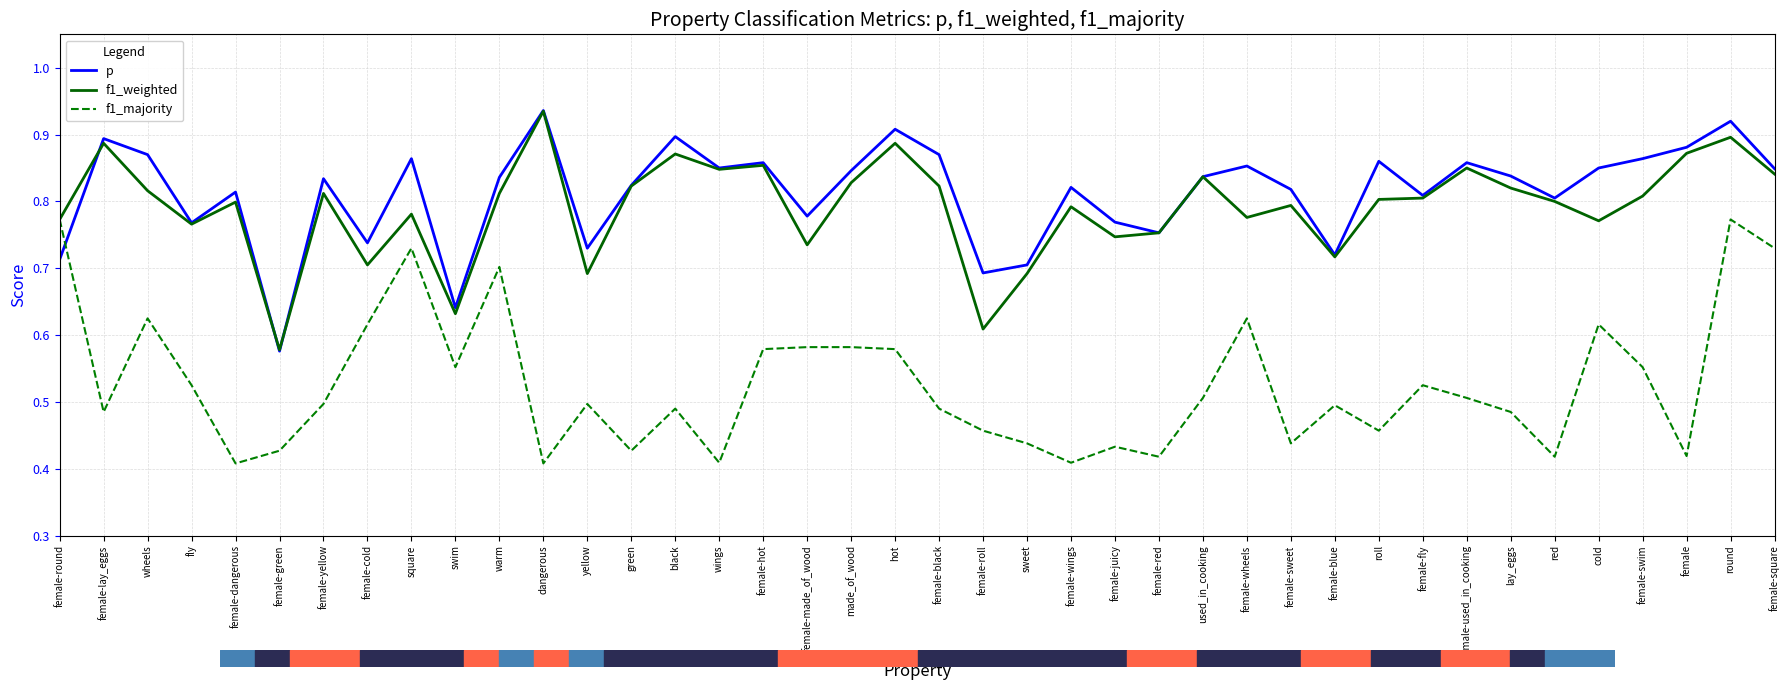

At which category does f1_majority reach its first local peak?

wheels